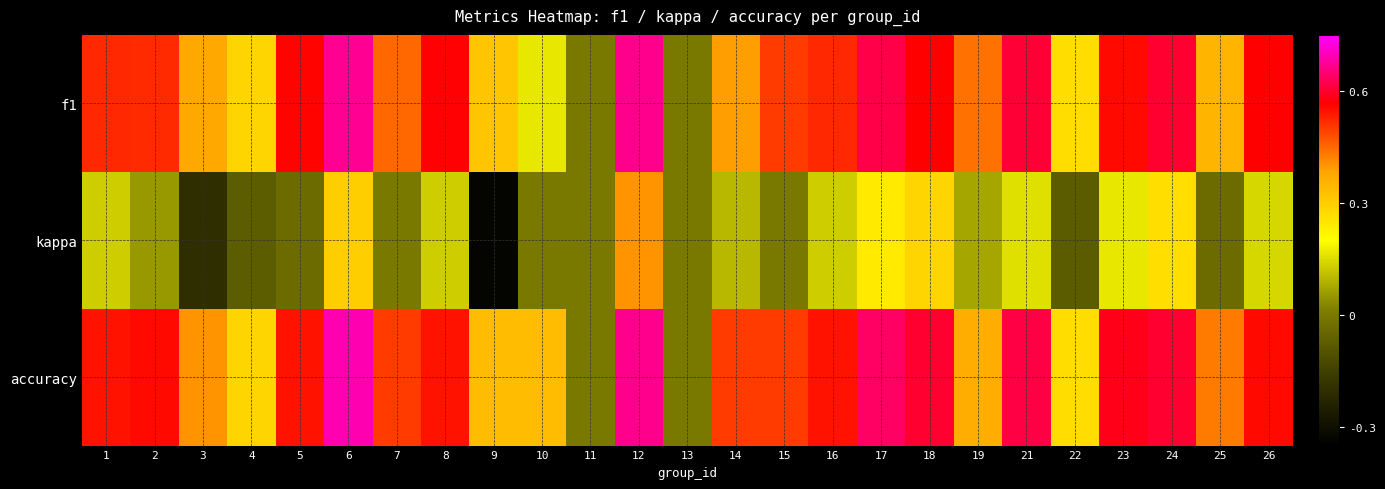

Reading left to right, transcribe all the data shown in this chart.

f1: 1=0.5	2=0.5	3=0.4	4=0.3	5=0.6	6=0.7	7=0.5	8=0.6	9=0.3	10=0.2	11=0.0	12=0.7	13=0.0	14=0.4	15=0.5	16=0.5	17=0.6	18=0.6	19=0.4	21=0.6	22=0.3	23=0.6	24=0.6	25=0.4	26=0.6
kappa: 1=0.1	2=0.1	3=-0.2	4=-0.1	5=-0.0	6=0.3	7=0.0	8=0.1	9=-0.3	10=0.0	11=0.0	12=0.4	13=0.0	14=0.1	15=0.0	16=0.1	17=0.2	18=0.3	19=0.1	21=0.2	22=-0.1	23=0.2	24=0.3	25=-0.0	26=0.1
accuracy: 1=0.5	2=0.6	3=0.4	4=0.3	5=0.5	6=0.7	7=0.5	8=0.5	9=0.3	10=0.3	11=0.0	12=0.7	13=0.0	14=0.5	15=0.5	16=0.5	17=0.6	18=0.6	19=0.4	21=0.6	22=0.3	23=0.6	24=0.6	25=0.4	26=0.6